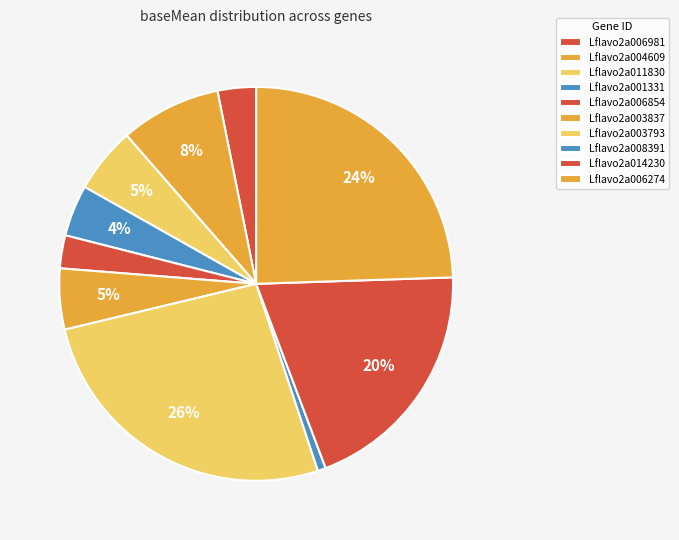

Does Lflavo2a006981 represent more than half of the total?

No